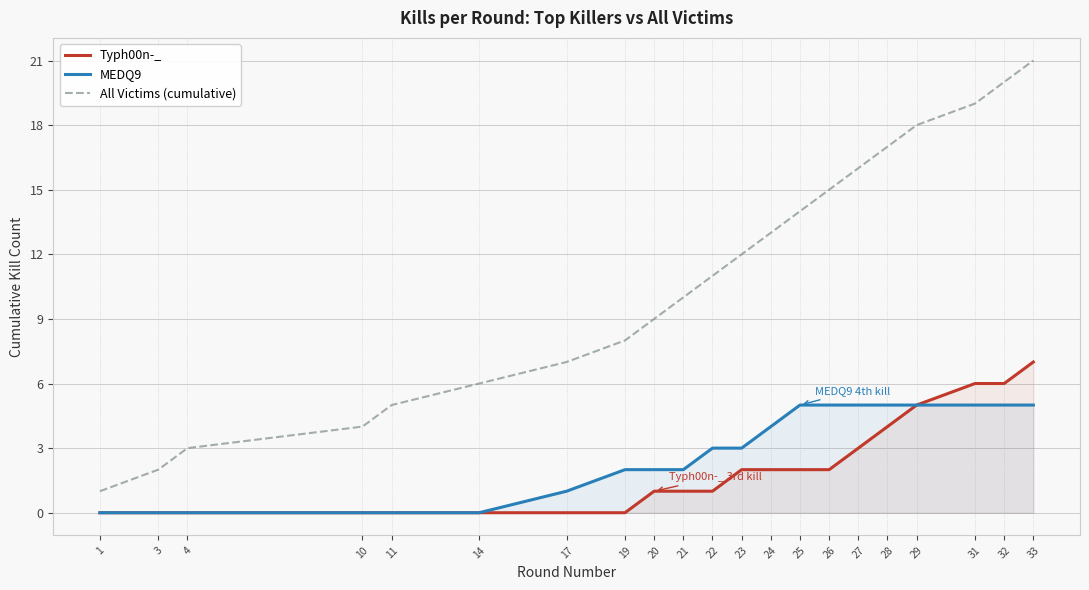

How many values in the Typh00n-_ series are below 1?

8